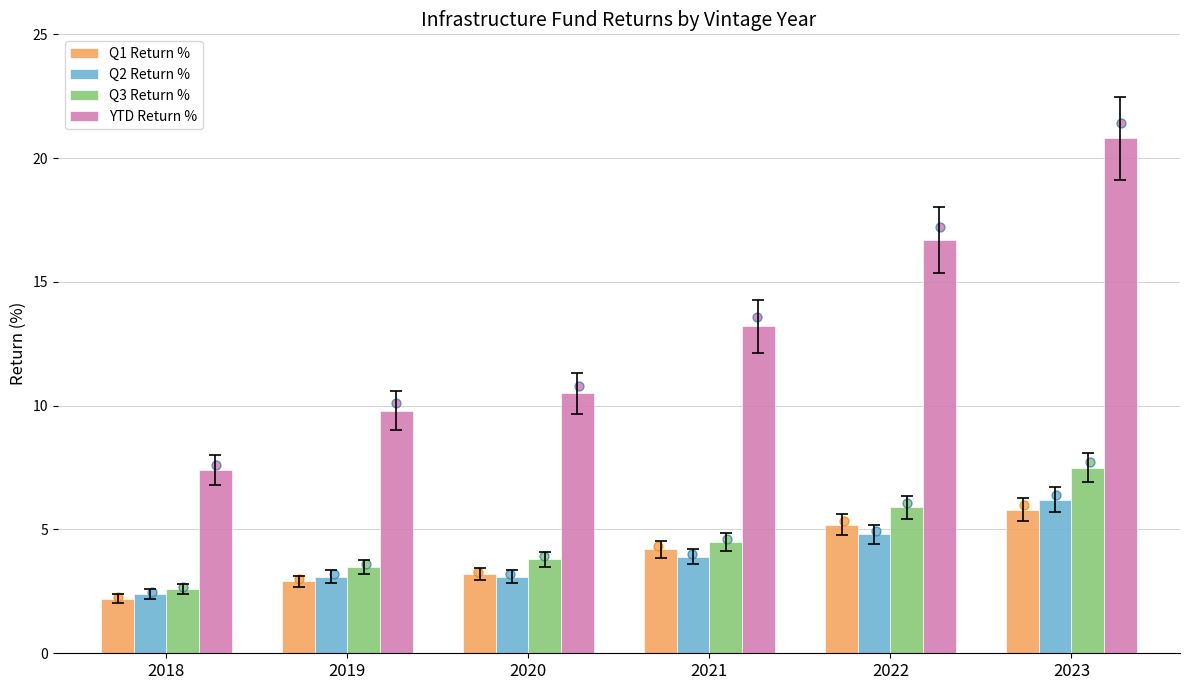

At which category is the sum across all series the highest?

2023